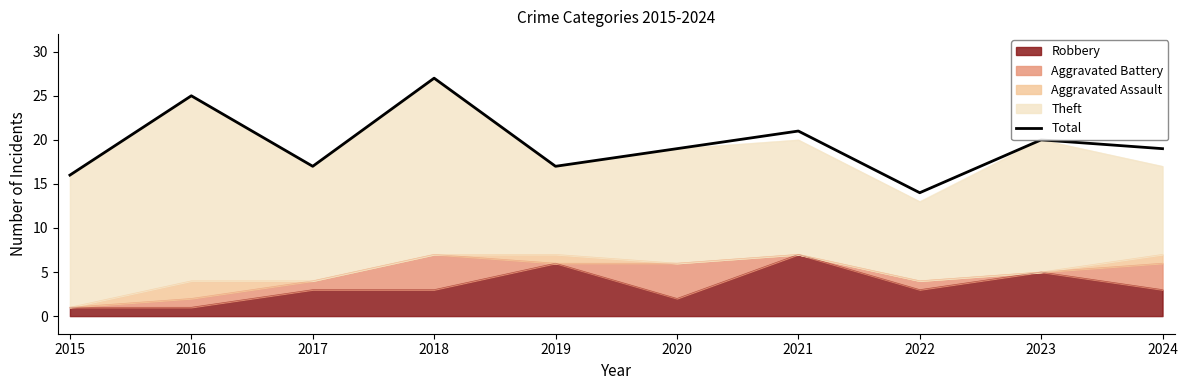

Which category has the lowest value across all series?

2022